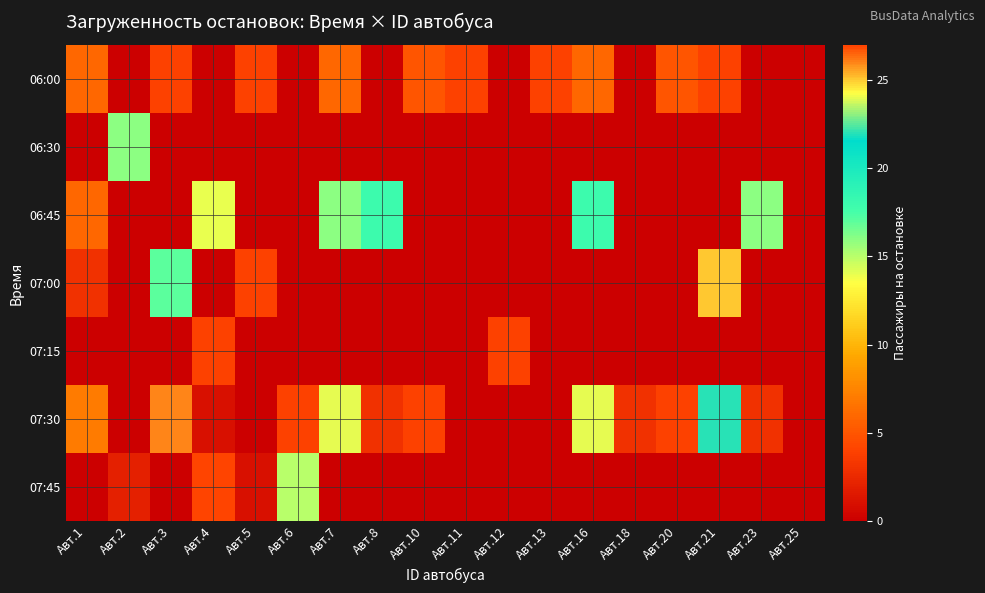

What is the greatest value displayed?

27